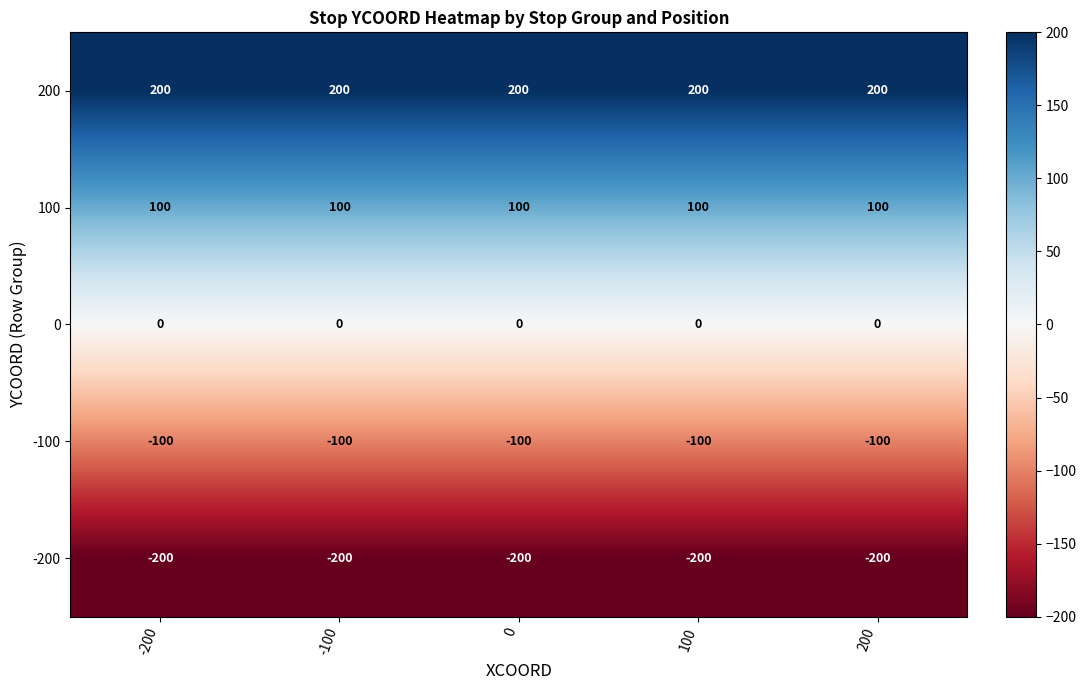

Which series has the largest total across all categories?

200